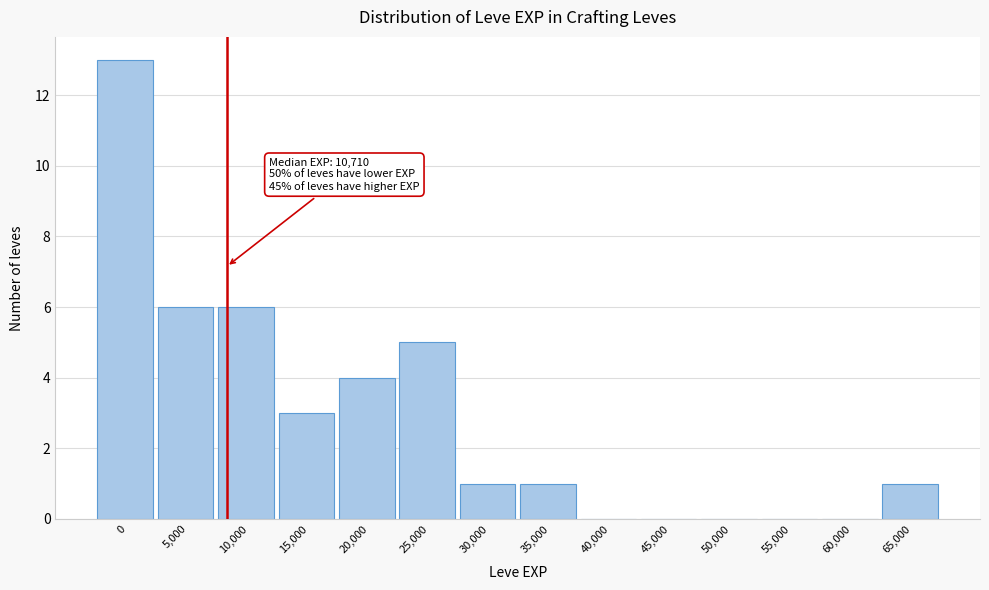

Reading right to left, what are all the values shown in this chart?

65,000=1	60,000=0	55,000=0	50,000=0	45,000=0	40,000=0	35,000=1	30,000=1	25,000=5	20,000=4	15,000=3	10,000=6	5,000=6	0=13